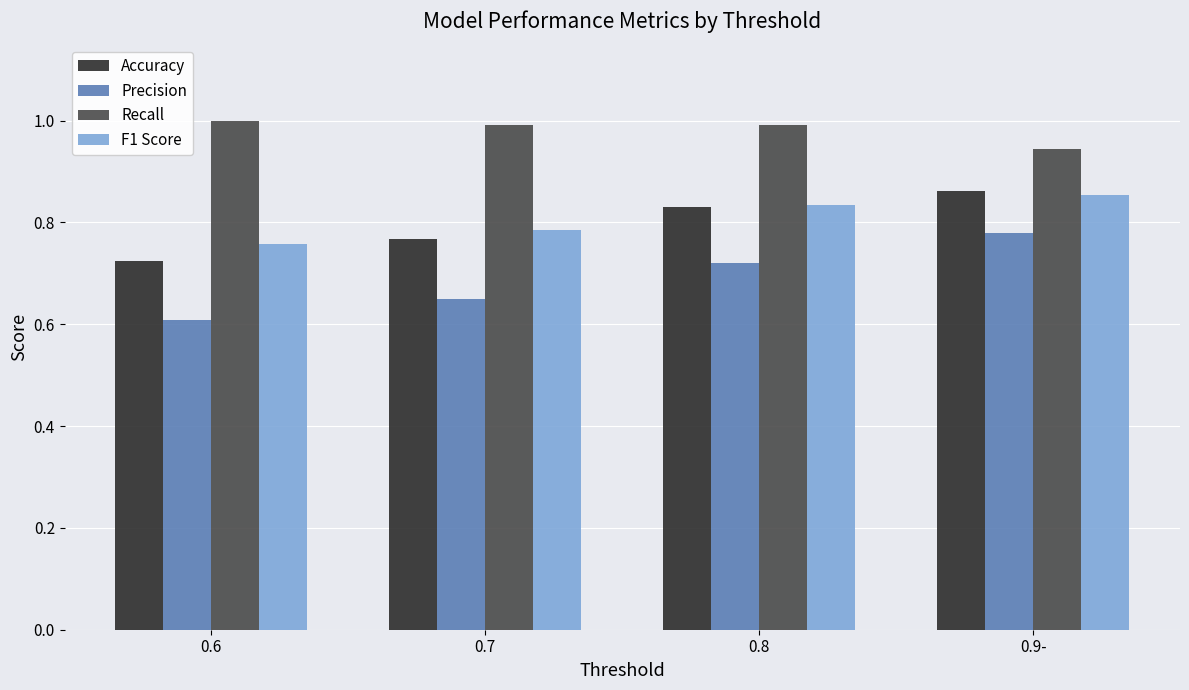

Which series changed the most between 0.6 and 0.7?

Accuracy